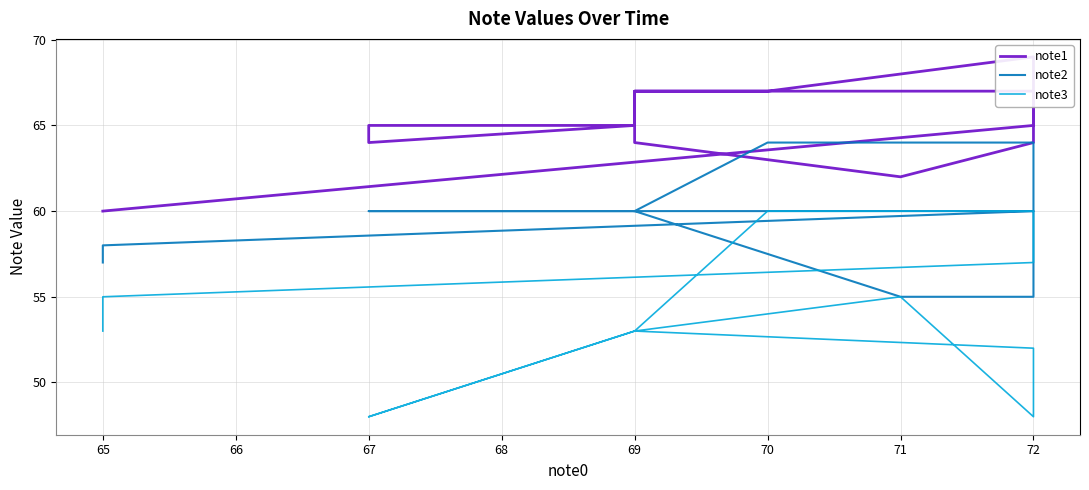

What is the value of the note1 point at the 23rd from the left?

64